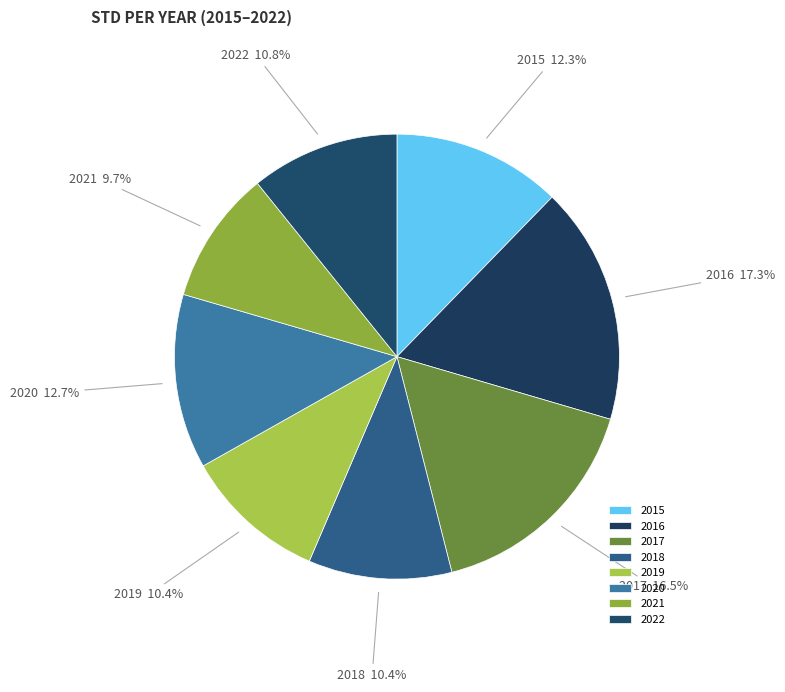

Count the number of slices in the pie.

8